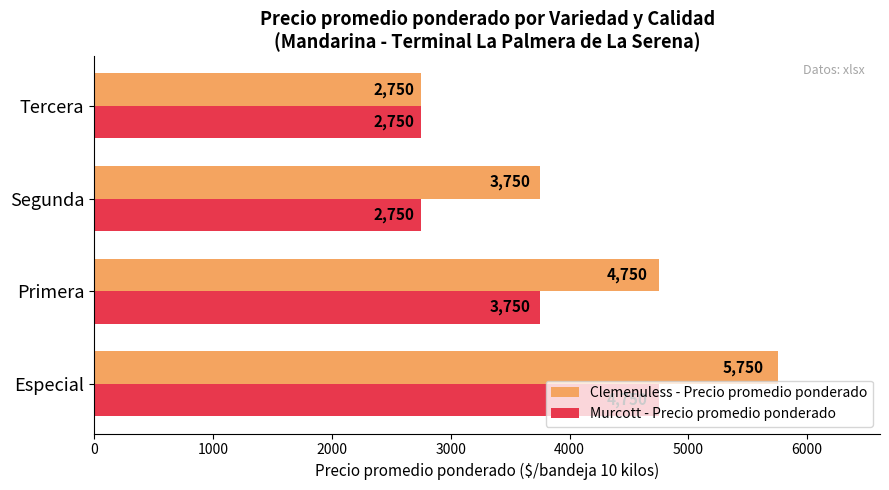

What is the difference between the maximum and minimum values in the Murcott - Precio promedio ponderado series?

2000